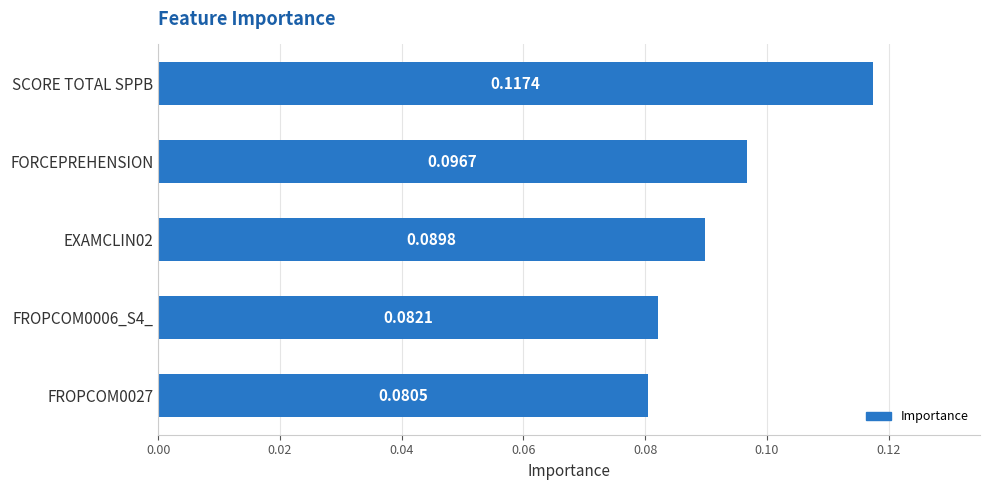

Between FROPCOM0027 and EXAMCLIN02, which is larger?

EXAMCLIN02